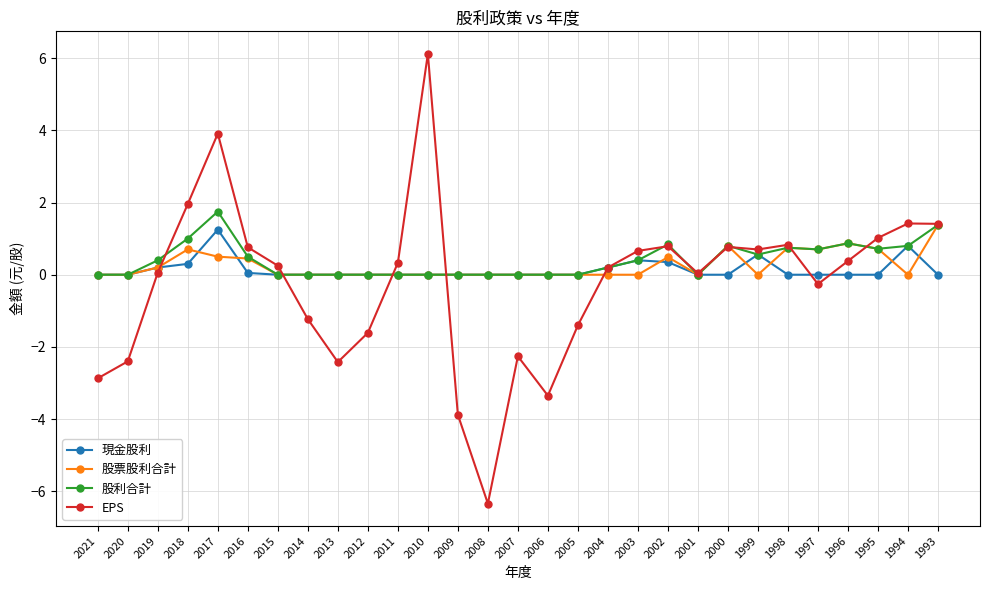

Is the value of 現金股利 at 1993 greater than the value of EPS at 2017?

No